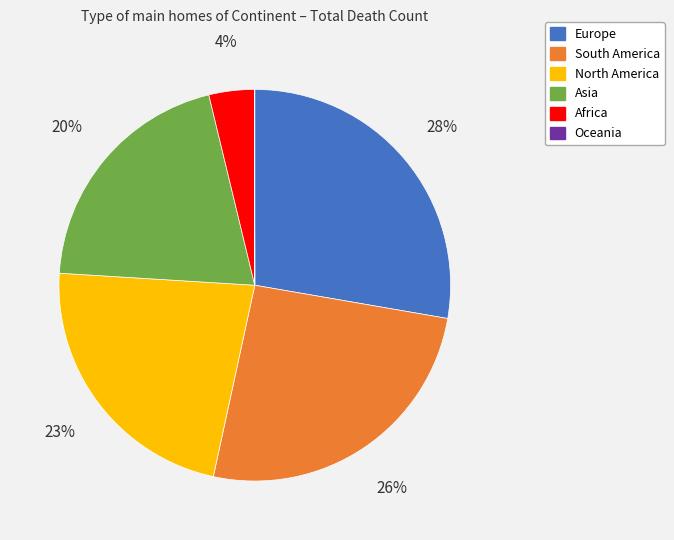

What is the ratio of the value at Africa to the value at Europe?

0.1